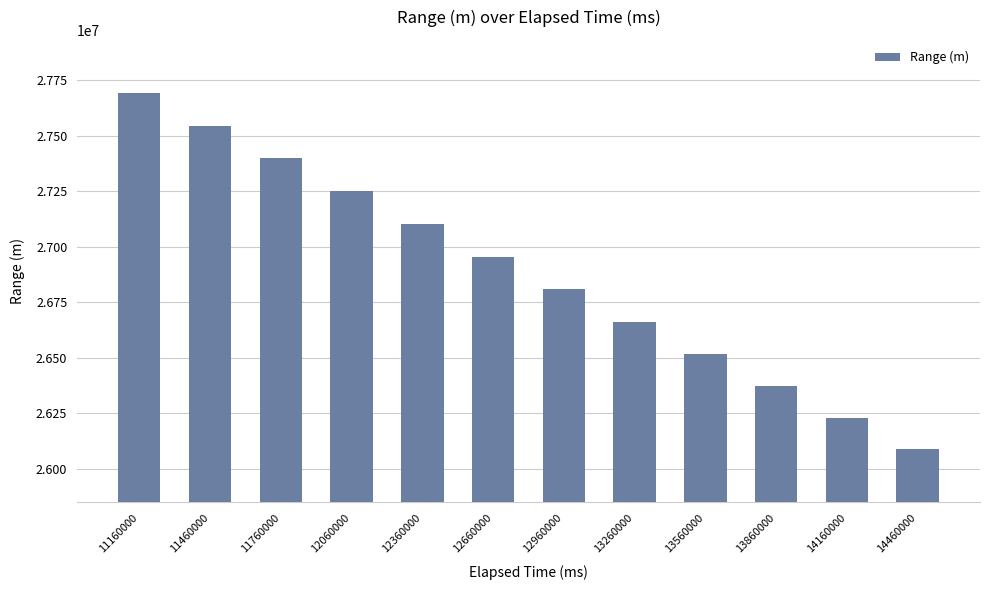

What value does the data have at 13260000?

26662334.4